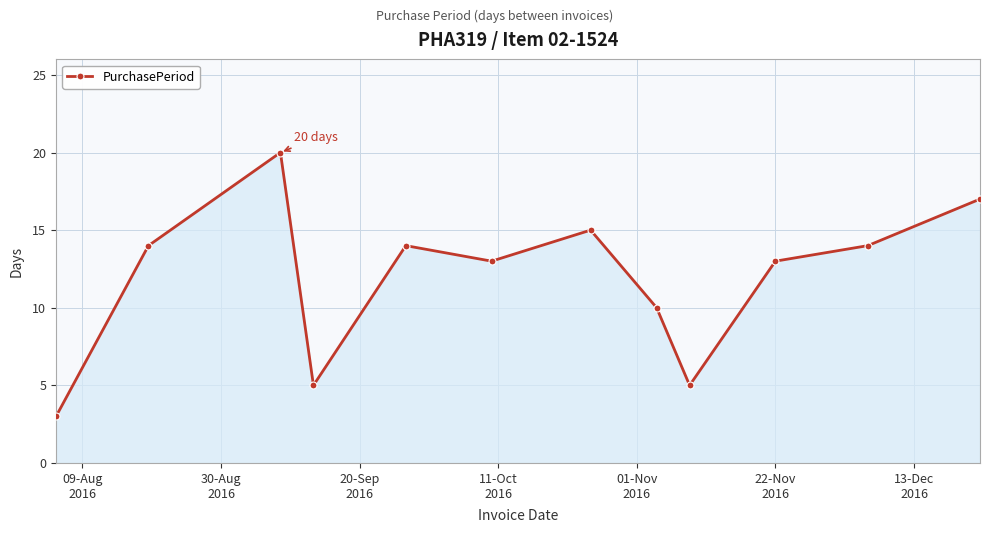

Does the chart display data point markers on the line(s)?

Yes